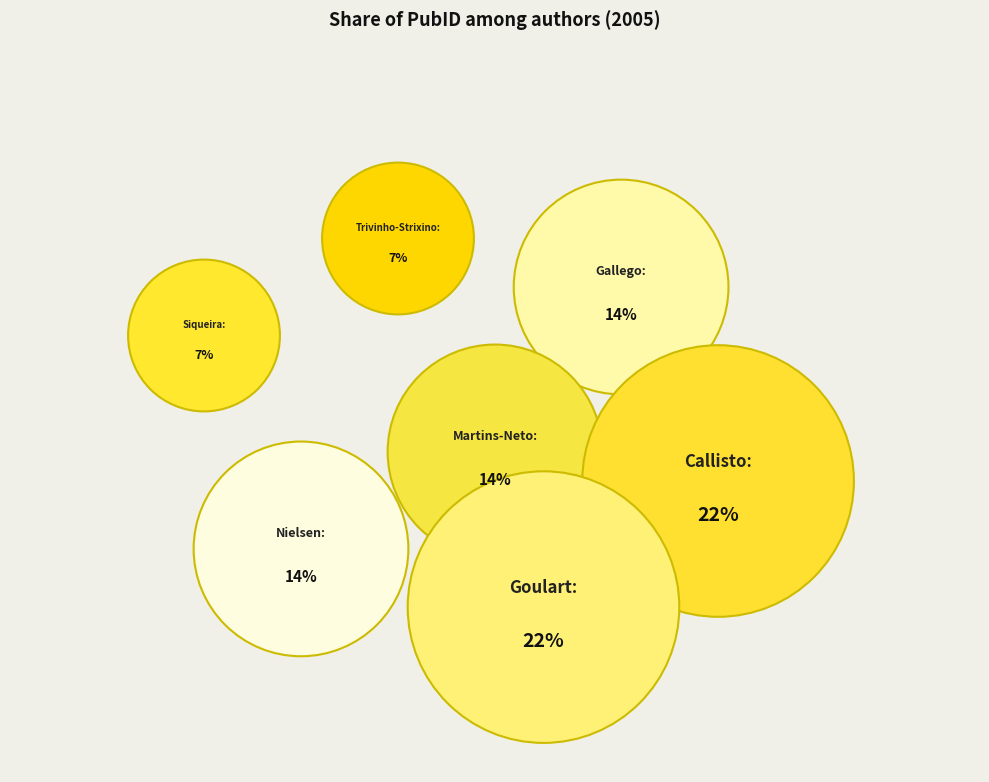

What is the largest slice in the pie chart?

Callisto, M